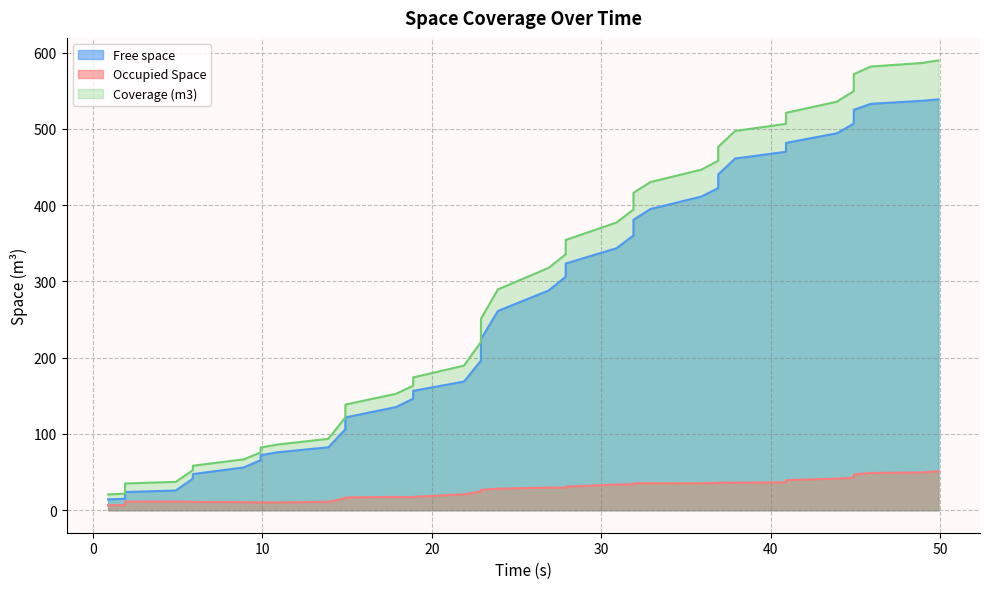

How many data points in Free space are above 261?

20